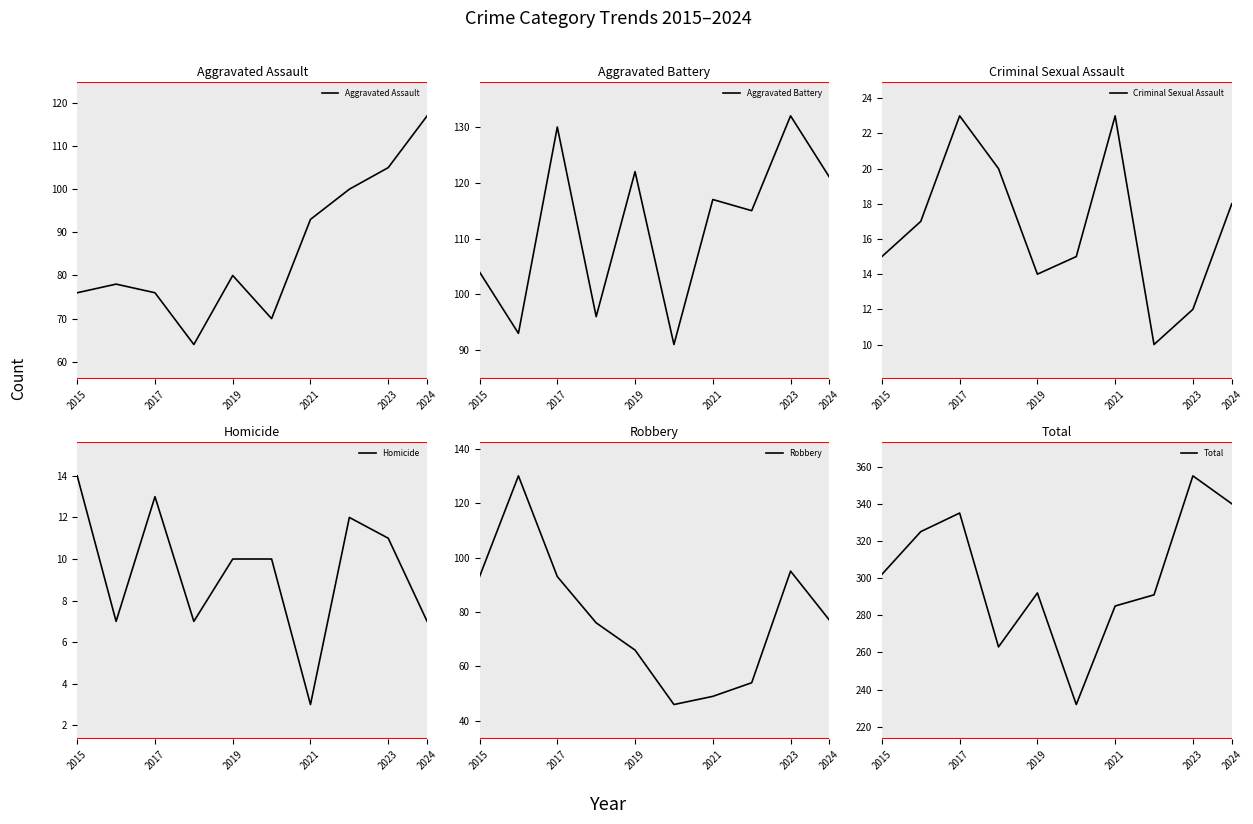

How many lines are shown in the chart?

6